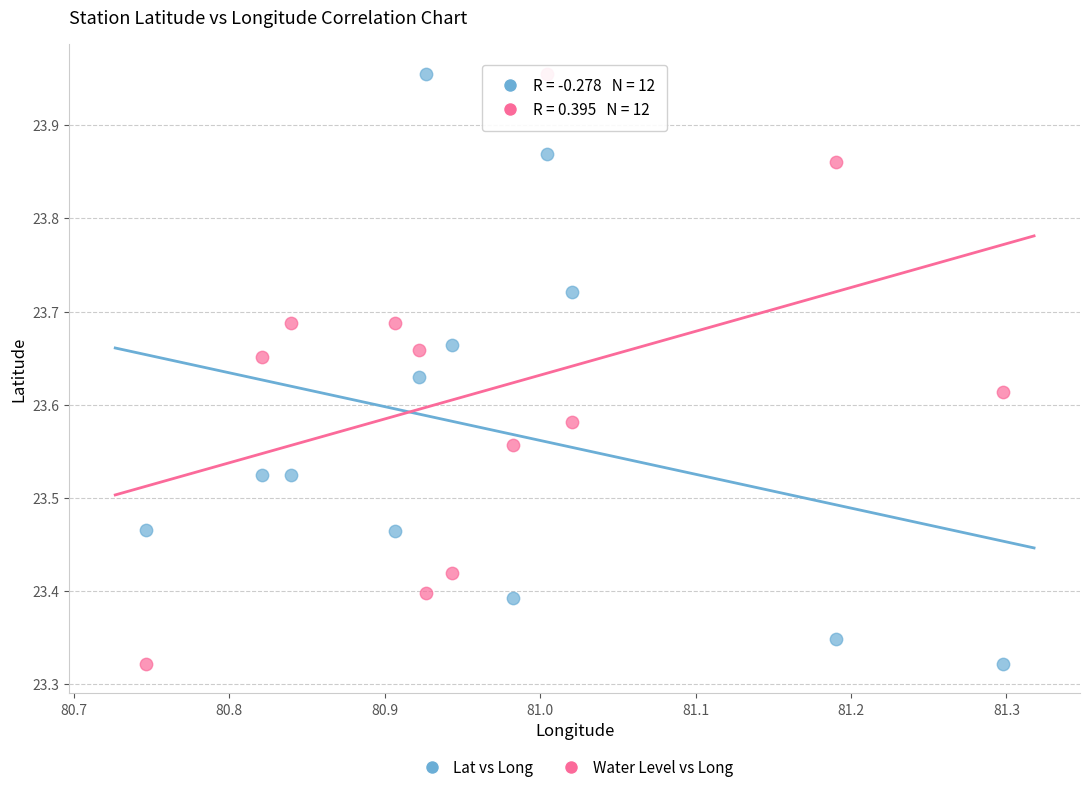

What is the X range (max minus min) for the scatter plot?

0.6